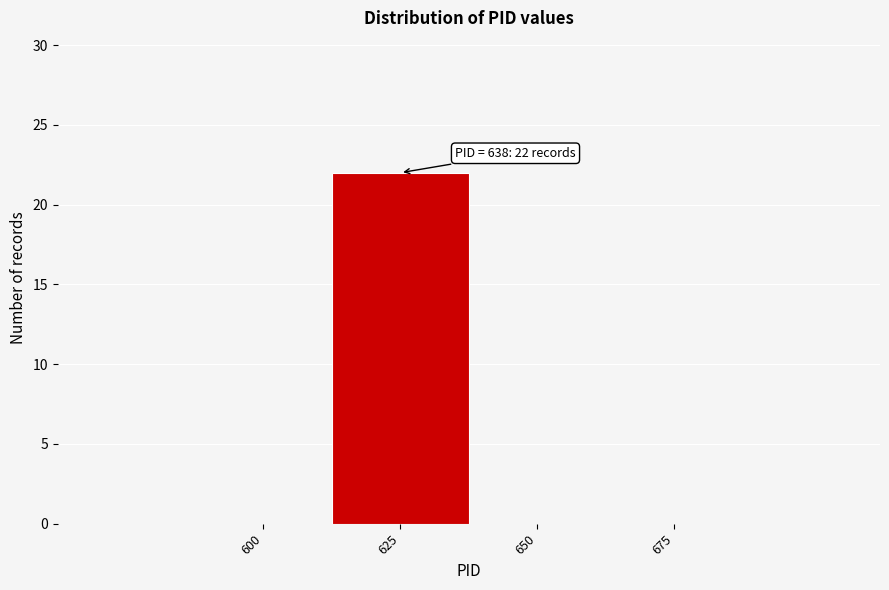

Reading left to right, transcribe all the data shown in this chart.

600=0	625=22	650=0	675=0